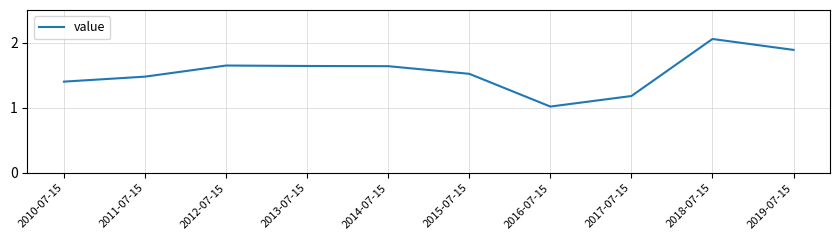

Is this an area chart (filled region under the line)?

No